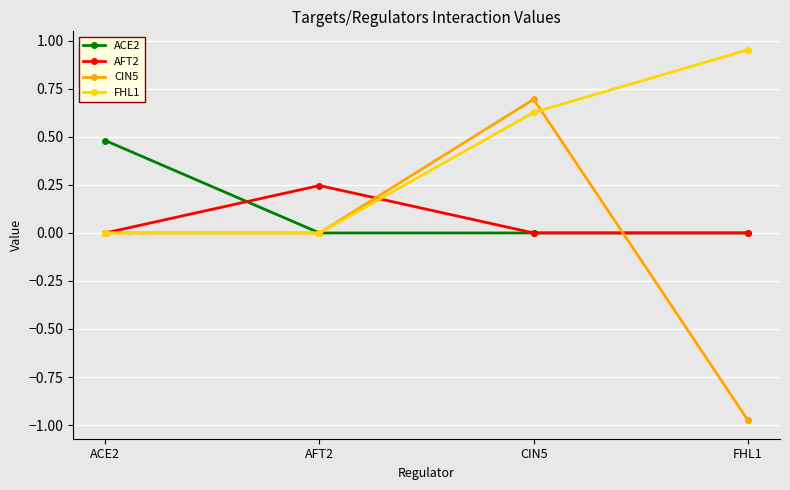

Which label corresponds to the largest value in the chart?

FHL1